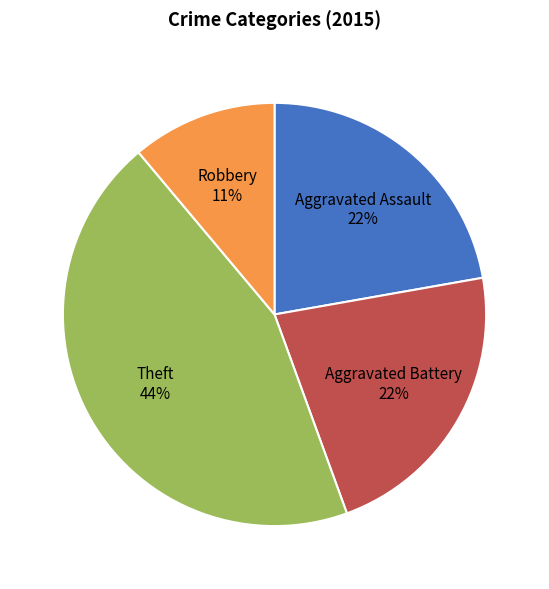

Is there a majority slice in this chart?

No